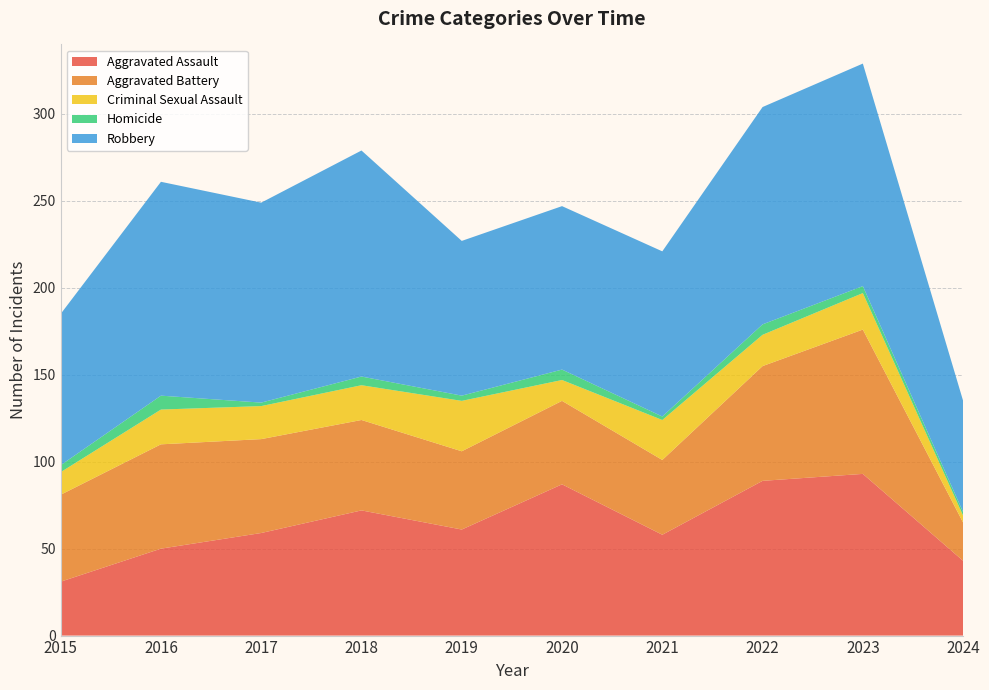

Reading left to right, extract all data points from this chart.

Aggravated Assault: 31	50	59	72	61	87	58	89	93	43
Aggravated Battery: 50	60	54	52	45	48	43	66	83	22
Criminal Sexual Assault: 13	20	19	20	29	12	23	18	21	4
Homicide: 4	8	2	5	3	6	2	6	4	2
Robbery: 87	123	115	130	89	94	95	125	128	64